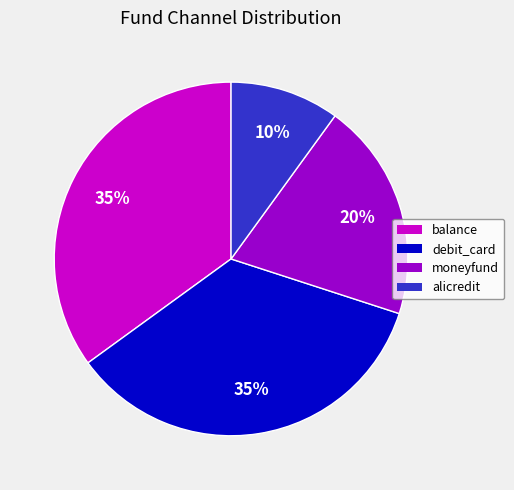

Combined, do moneyfund and alicredit account for over 50%?

No